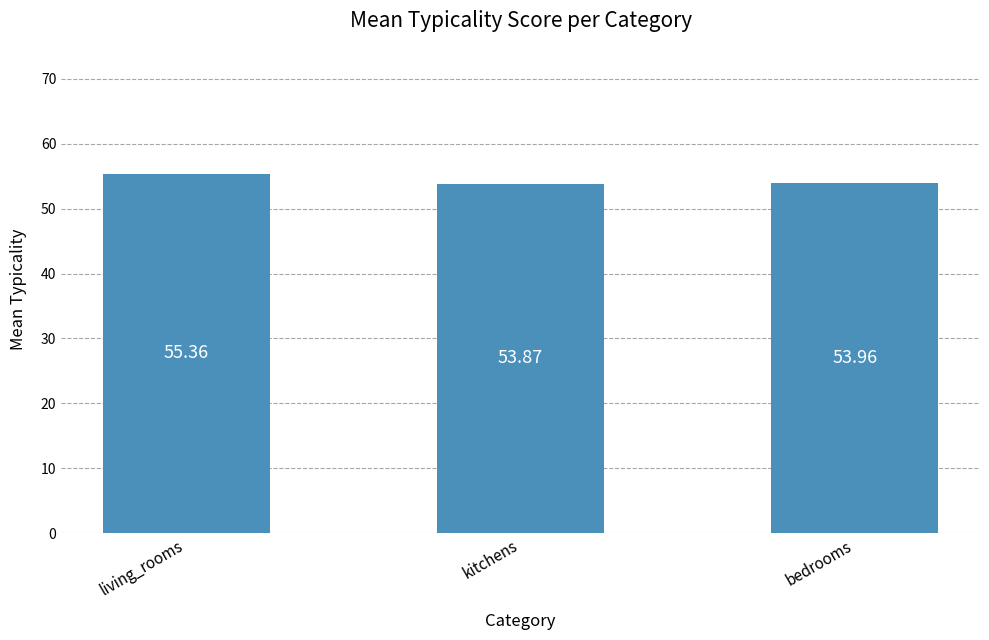

What is the difference between the maximum and minimum values?

1.5